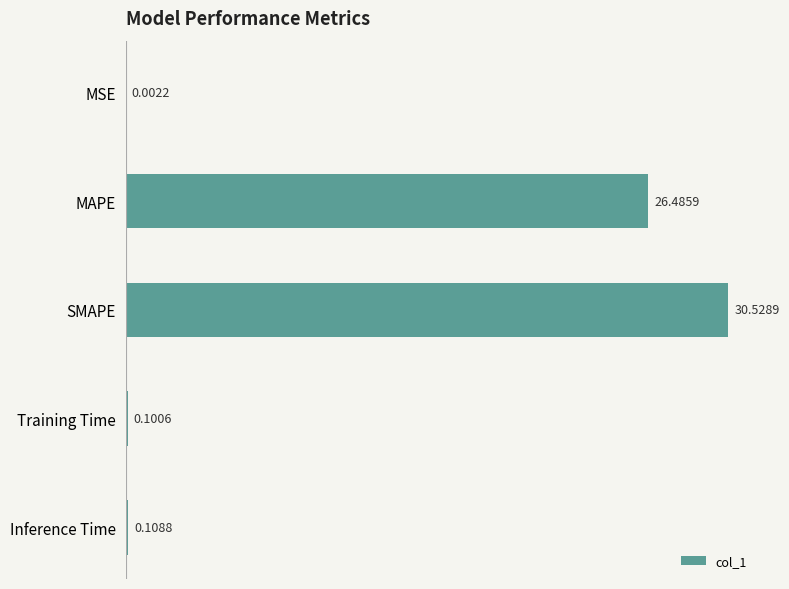

What is the sum of all values?

57.2